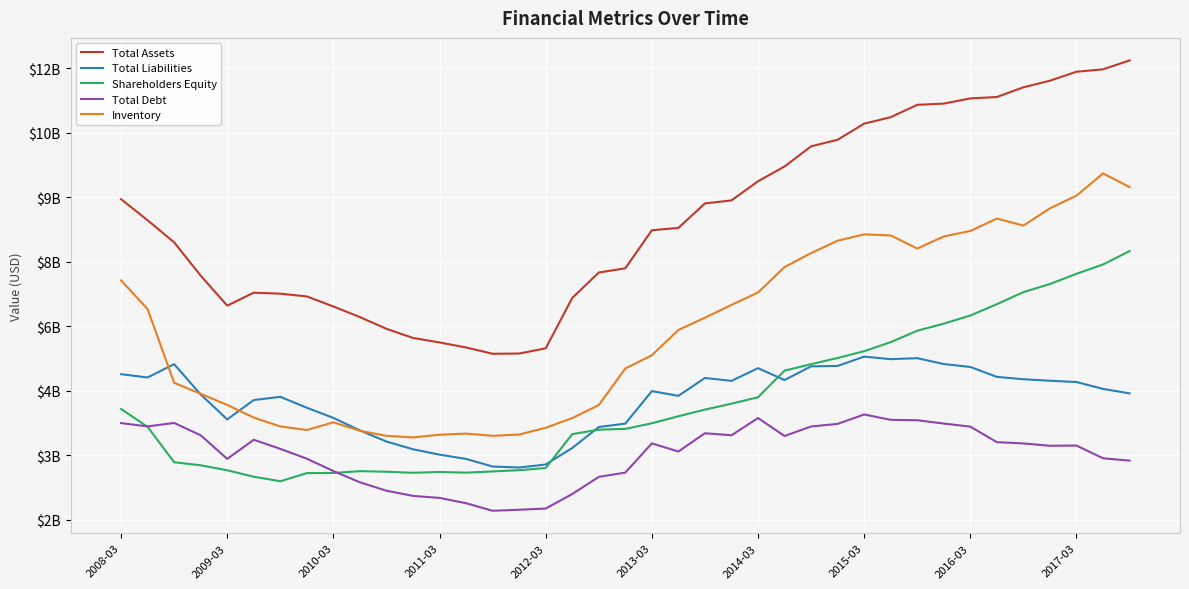

True or false: Total Debt has more than 1 interior local peaks.

True